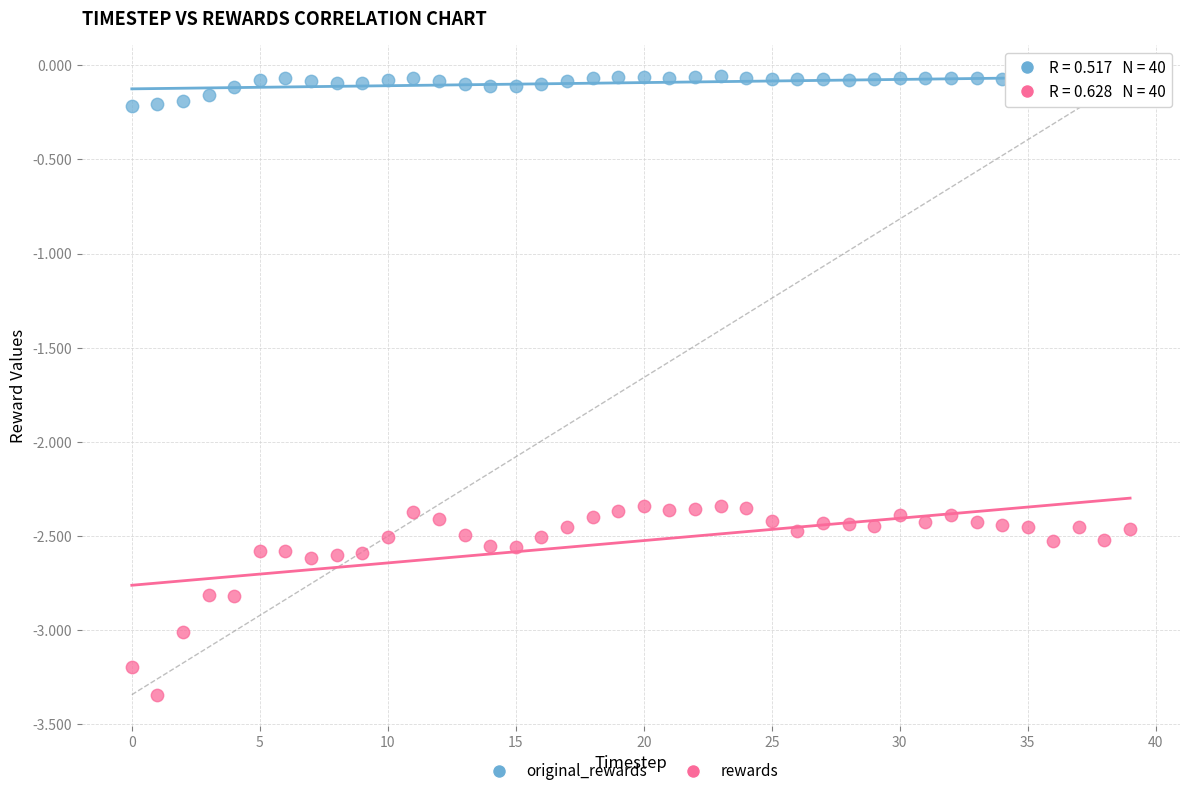

Across all data points, what is the range of Y values (max minus min)?

3.3